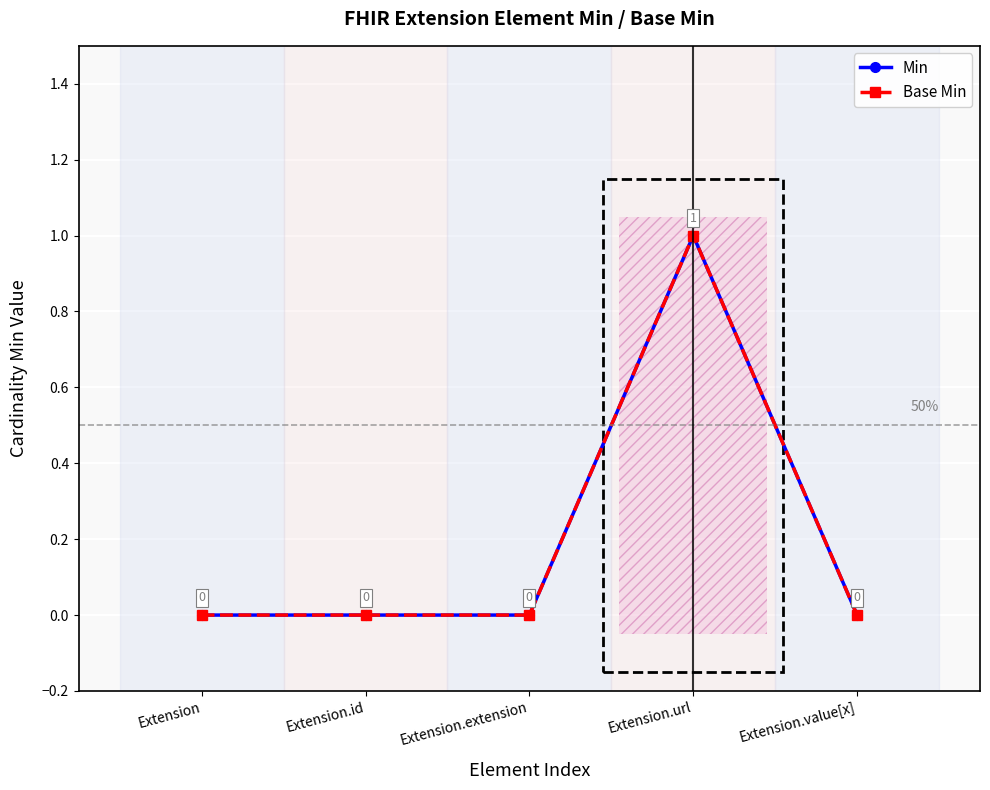

Rank the categories by Min value from highest to lowest.

Extension.url, Extension, Extension.id, Extension.extension, Extension.value[x]